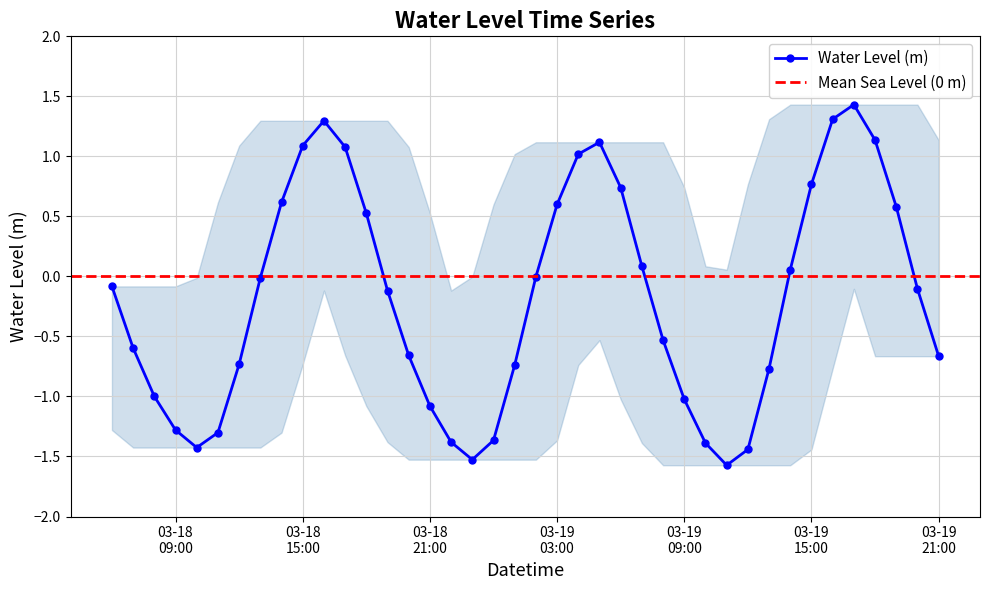

What is the sum of the values at 2023-03-19 14:00:00 and 2023-03-19 01:00:00?

-0.7